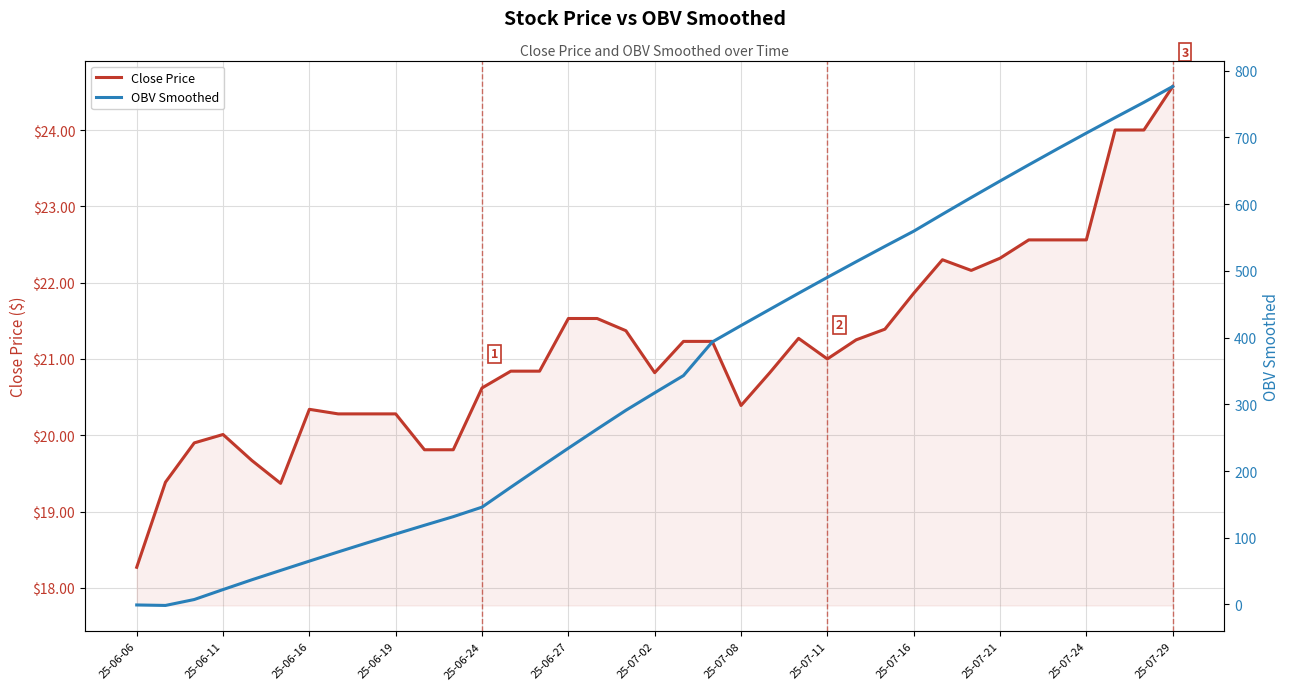

The value of Close Price at 25-06-11 is 20.0. True or false?

True